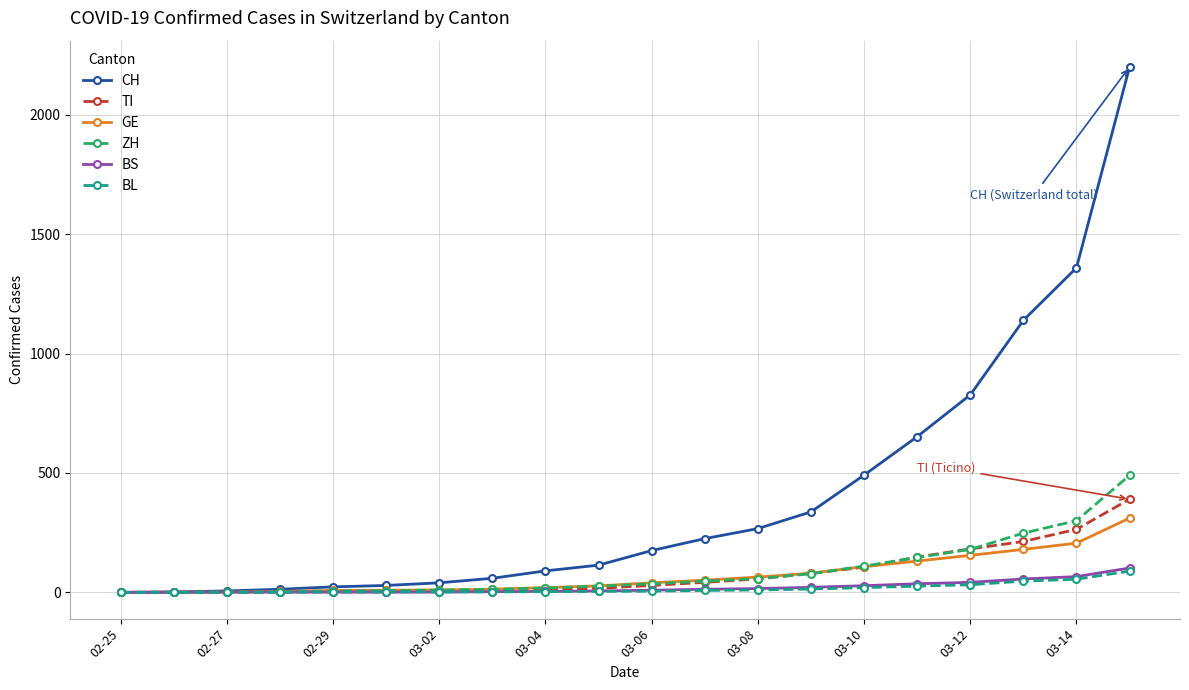

What is the highest value of the BL series?

89